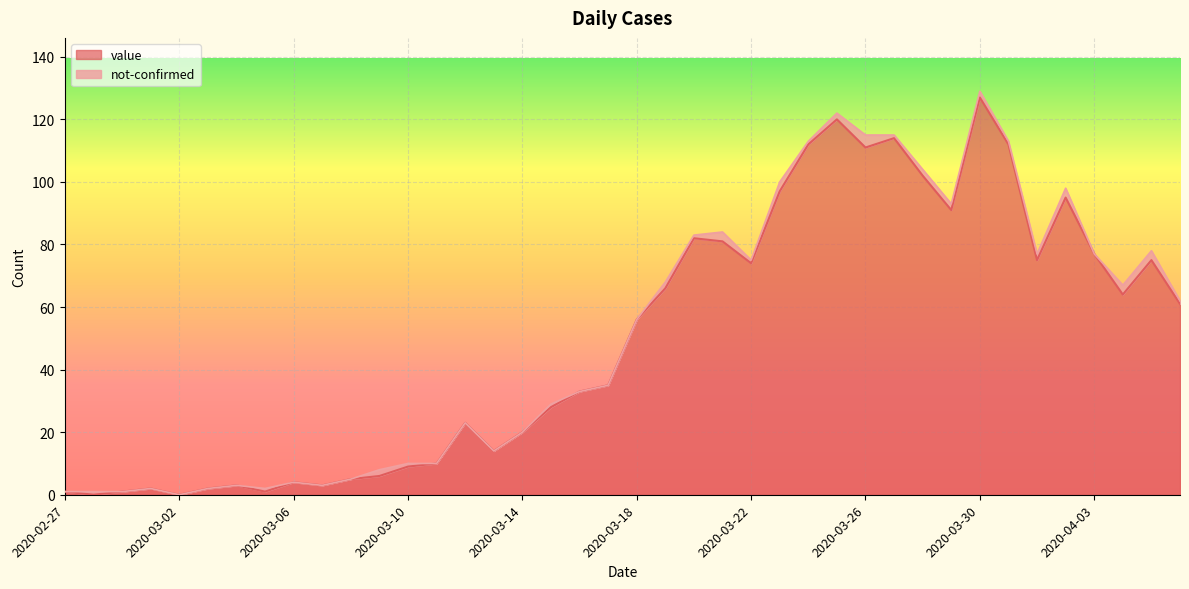

What is the average value?

50